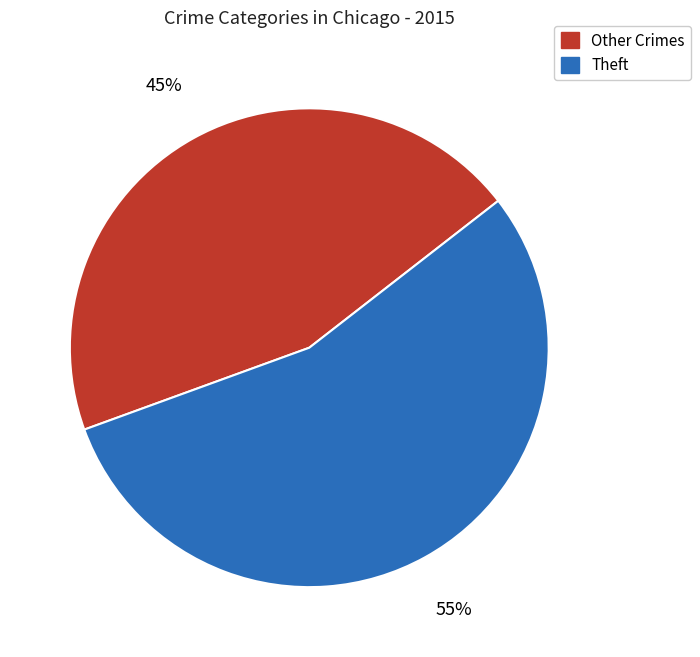

To the nearest percent, what is the difference between the largest and smallest slice percentages?

10%